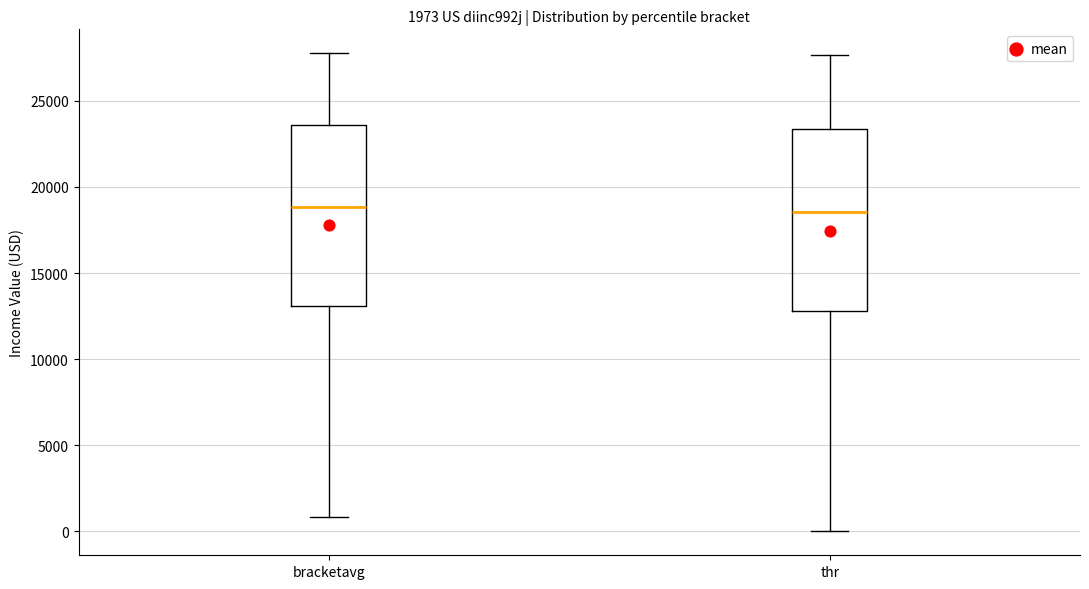

Reading left to right, read every box against the y-axis: the position of its median line, the range the box covers, and the ends of its whiskers. The values are not printed on the chart, so give them approximately, as read against the axis.

bracketavg: median 19000, box 13000 to 23500, whiskers 1000 to 28000
thr: median 18500, box 13000 to 23500, whiskers 0 to 27500